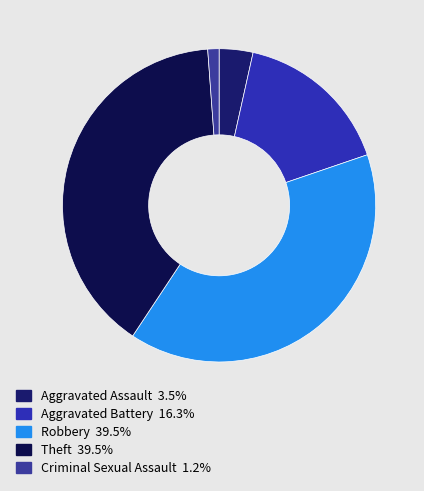

Between Aggravated Battery and Robbery, which is larger?

Robbery